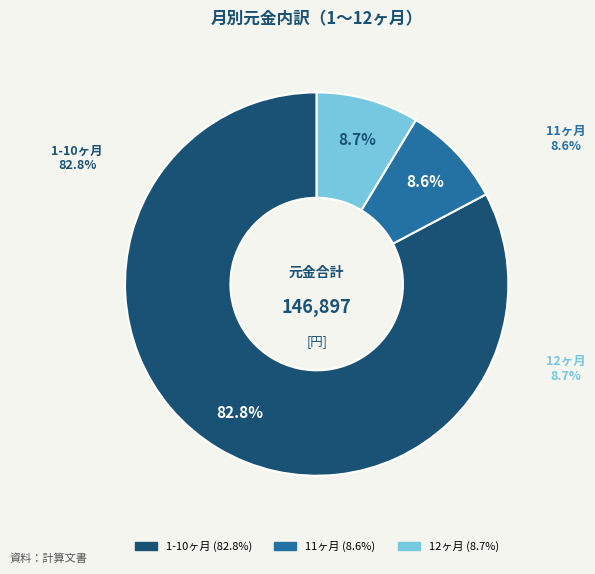

Is 6 the majority of the pie?

No